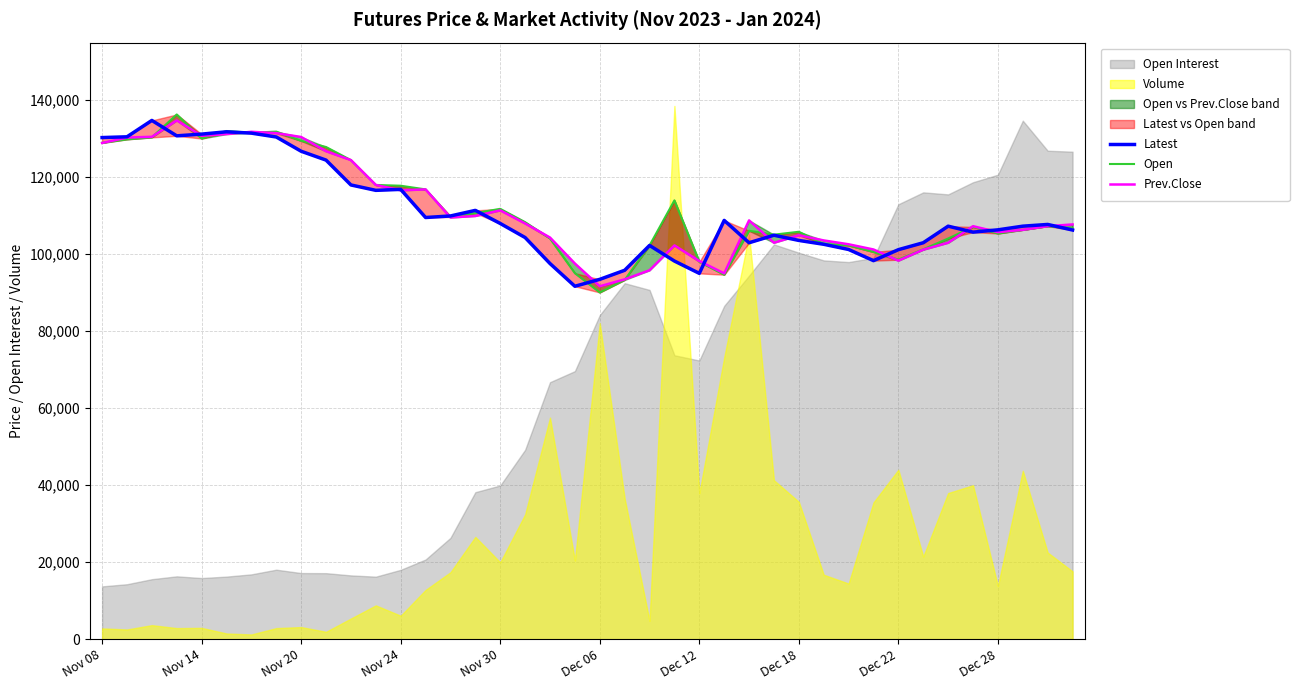

Reading right to left, list all the values displayed in this chart.

Latest: 106200	107650	107200	106250	105650	107200	102900	101100	98250	101150	102500	103500	104850	102900	108700	94950	98150	102200	95750	93400	91600	97500	104250	107900	111300	109850	109450	116750	116500	117900	124350	126650	130350	131350	131700	131100	130650	134650	130400	130200
Open: 106600	107200	106250	105300	107000	104000	101200	98500	100500	102200	102550	105750	105000	106000	94600	97950	113900	102200	93250	90000	95000	104000	108250	111700	110600	109600	116750	117700	117900	124350	127750	129350	131750	131450	131900	129950	136200	130250	129750	128850
Prev.Close: 107650	107200	106250	105650	107200	102900	101100	98250	101150	102500	103500	104850	102900	108700	94950	98150	102200	95750	93400	91600	97500	104250	107900	111300	109850	109450	116750	116500	117900	124350	126650	130350	131350	131700	131100	130650	134650	130400	130200	128800